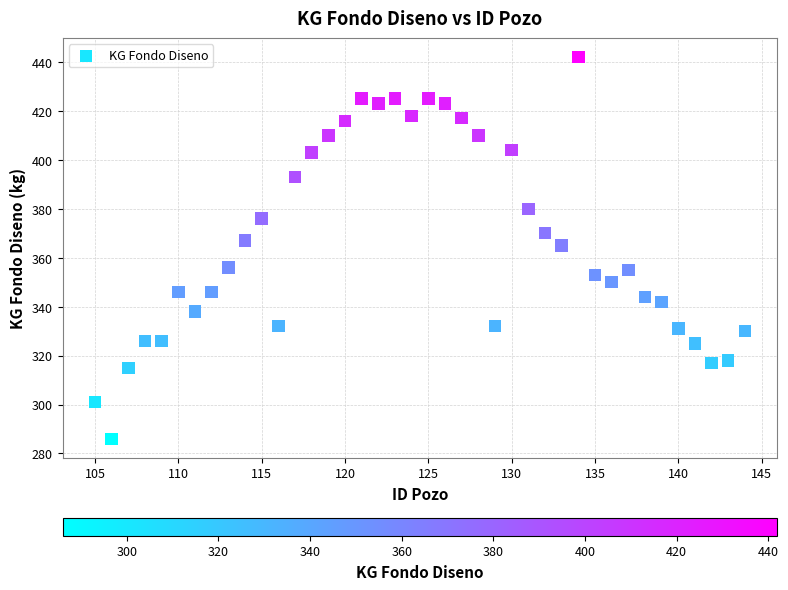

What is the range of X values (max minus min)?

39